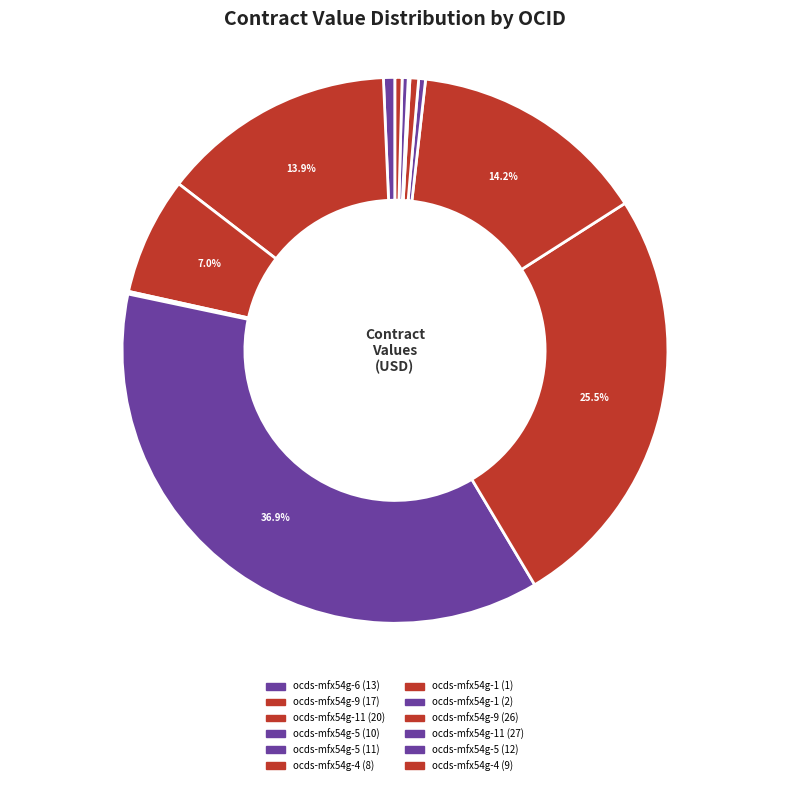

To the nearest percent, what percentage of the pie is ocds-mfx54g-6 (13)?

1%